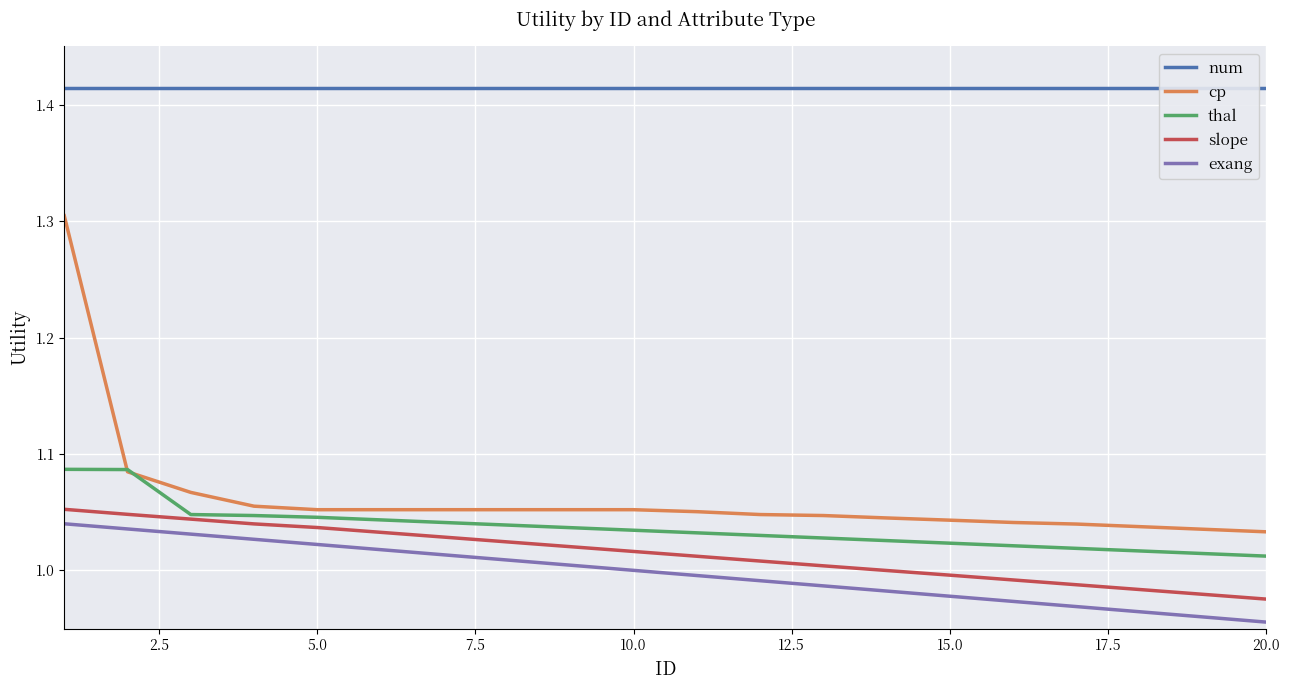

True or false: cp and exang cross at least once.

False